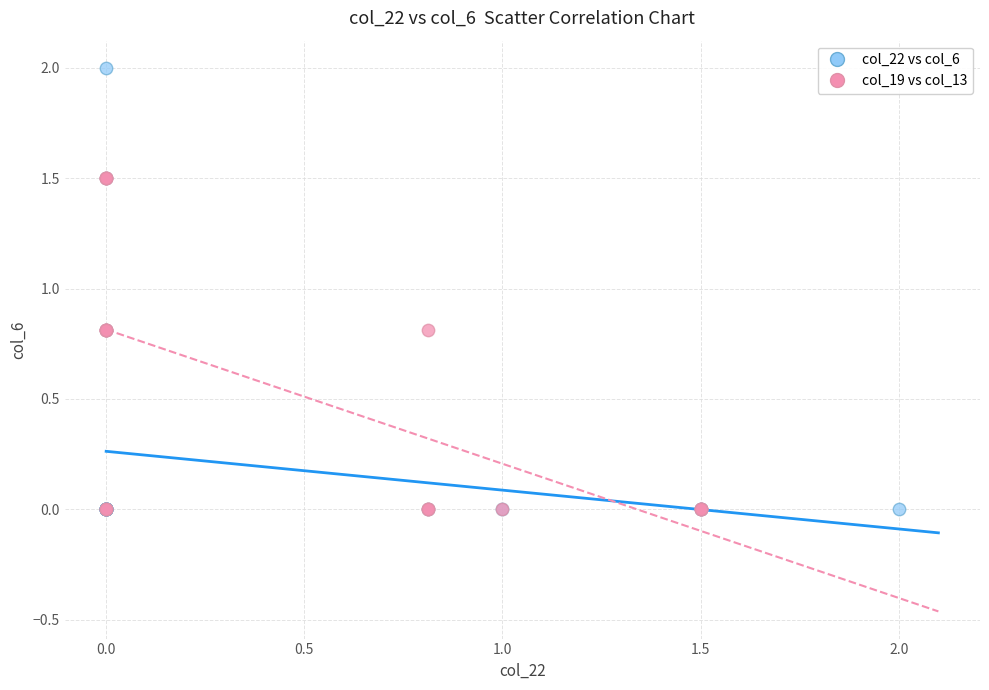

Which series has the largest Y range (max minus min)?

col_22 vs col_6